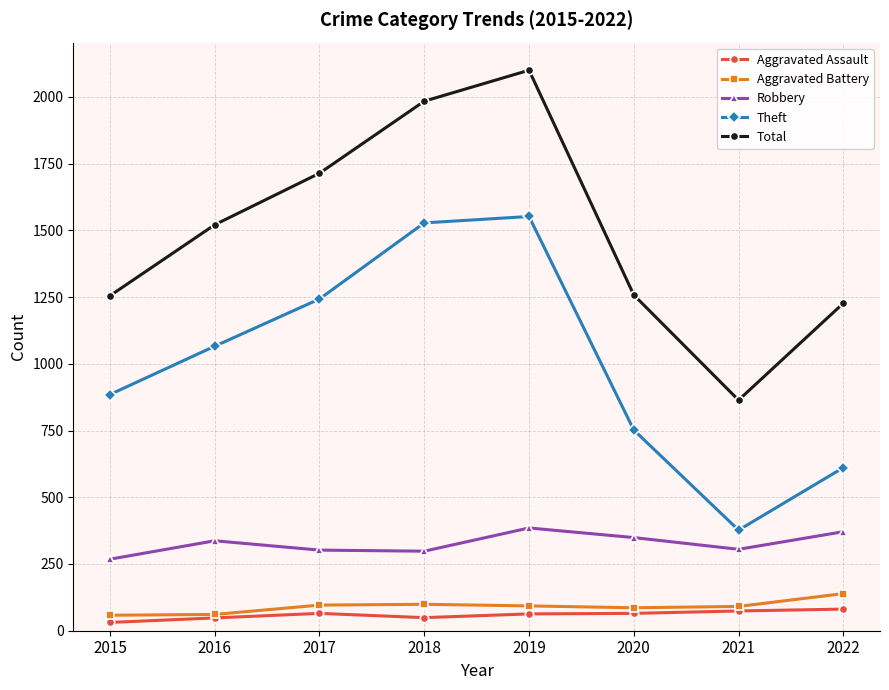

What is the sum of the Theft values at 2017 and 2021?

1620